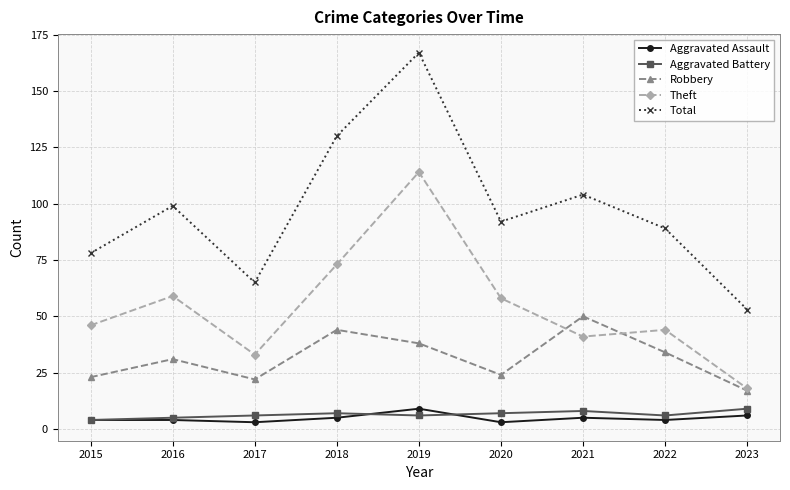

What are all the series names shown in the legend?

Aggravated Assault, Aggravated Battery, Robbery, Theft, Total